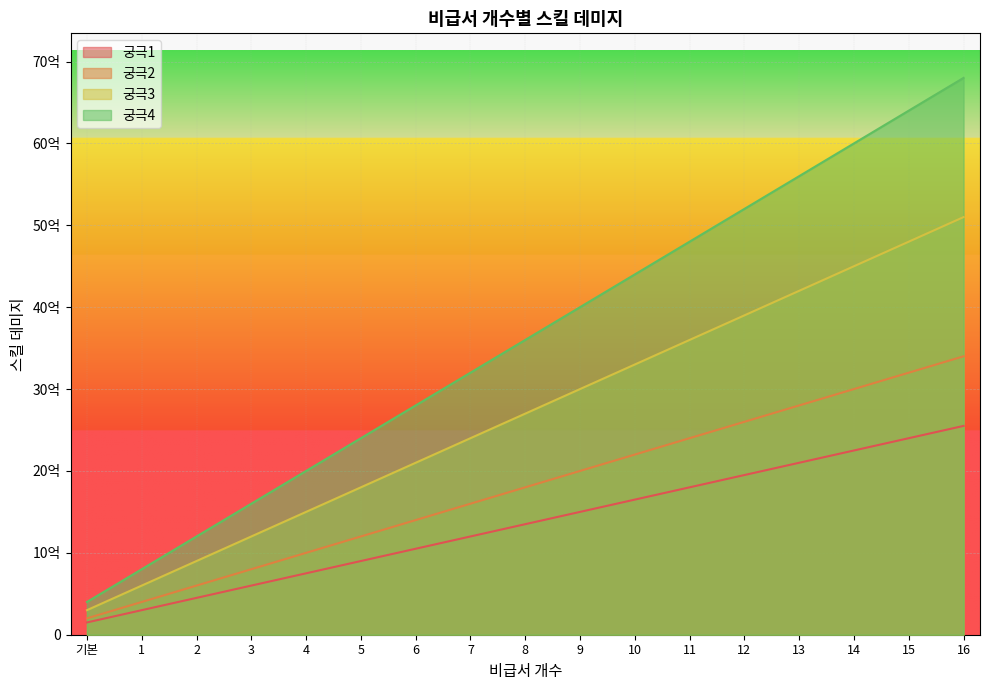

True or false: 궁극3 and 궁극2 intersect in this chart.

False